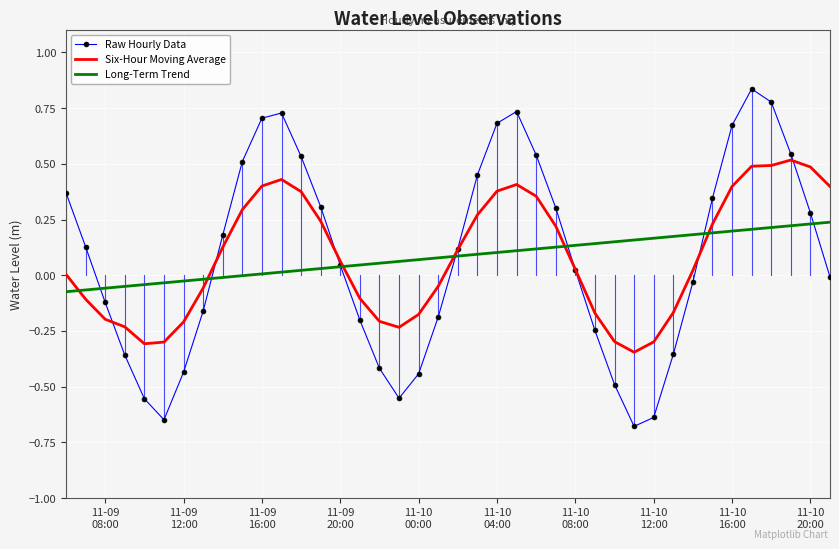

Which series has the largest range (max minus min)?

Raw Hourly Data